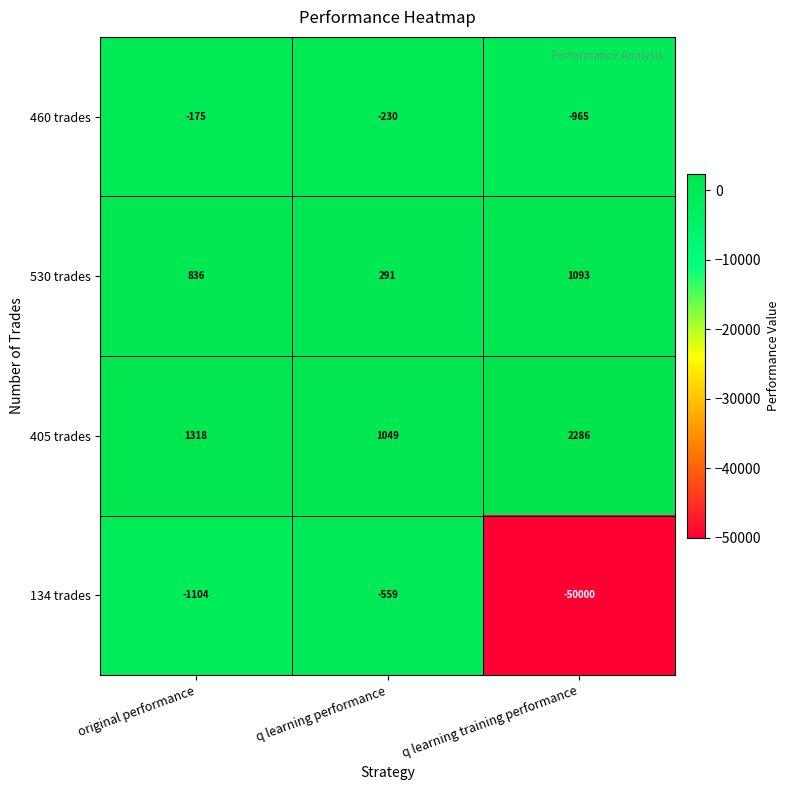

True or false: 134 trades has a value of -790 at q learning performance.

False